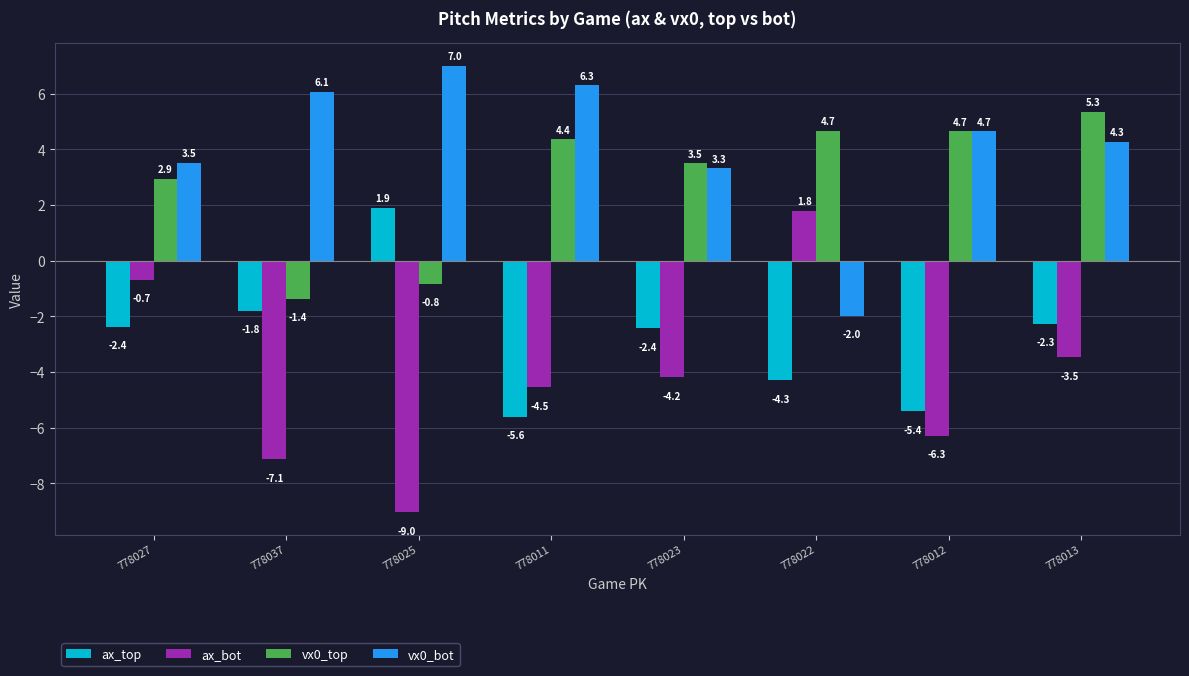

The ax_top series shows -2.4 at 778023. True or false?

True